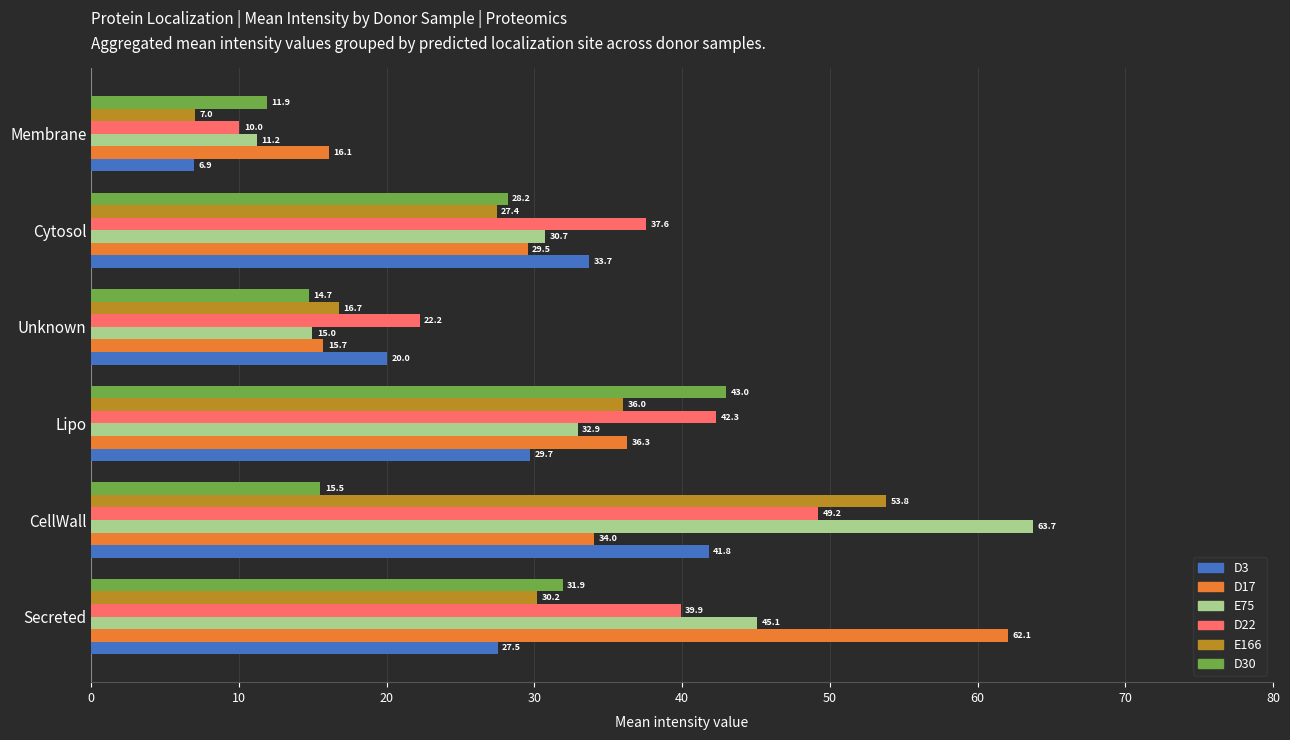

Count the number of categories in the chart.

6